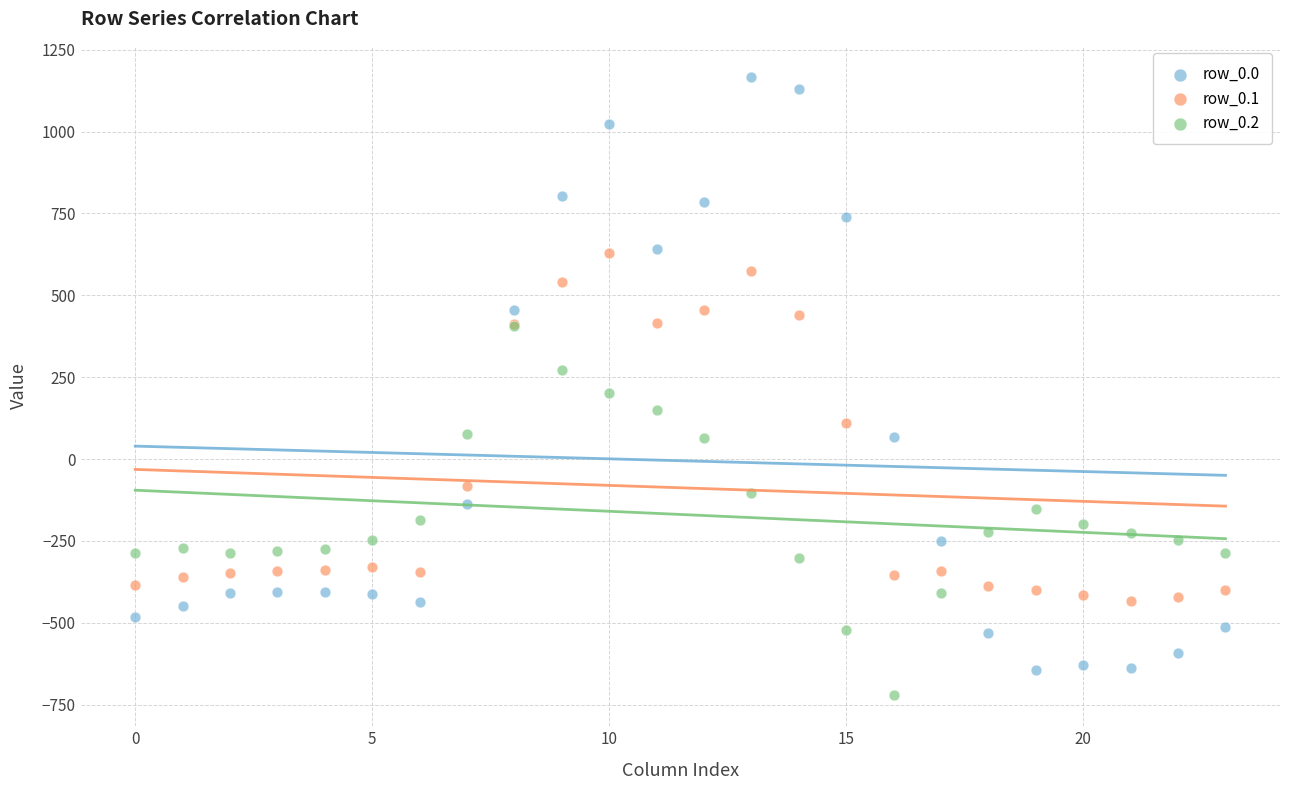

What are all the series names shown in the legend?

row_0.0, row_0.1, row_0.2